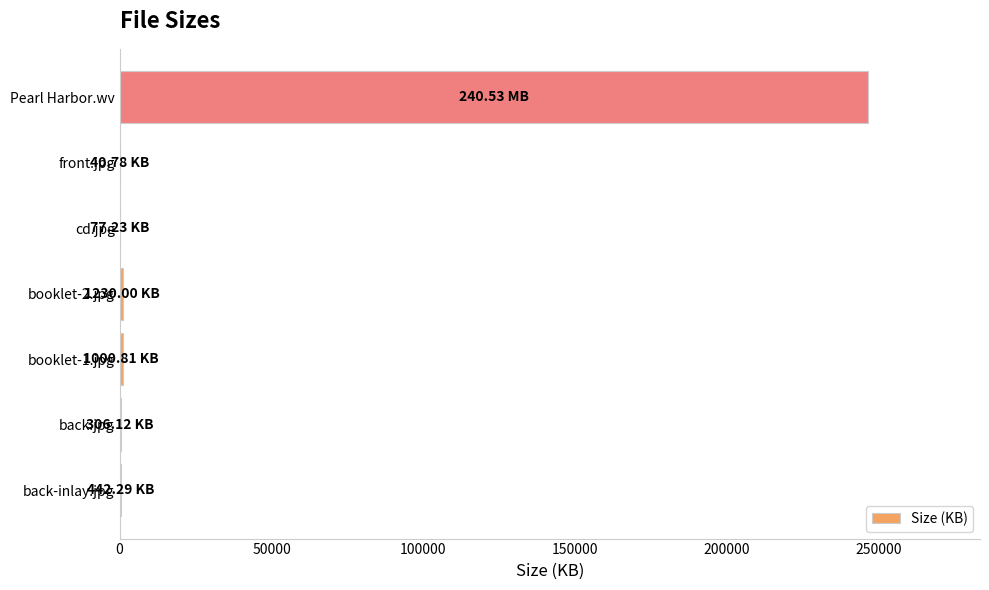

What is the sum of all values?

249402.5